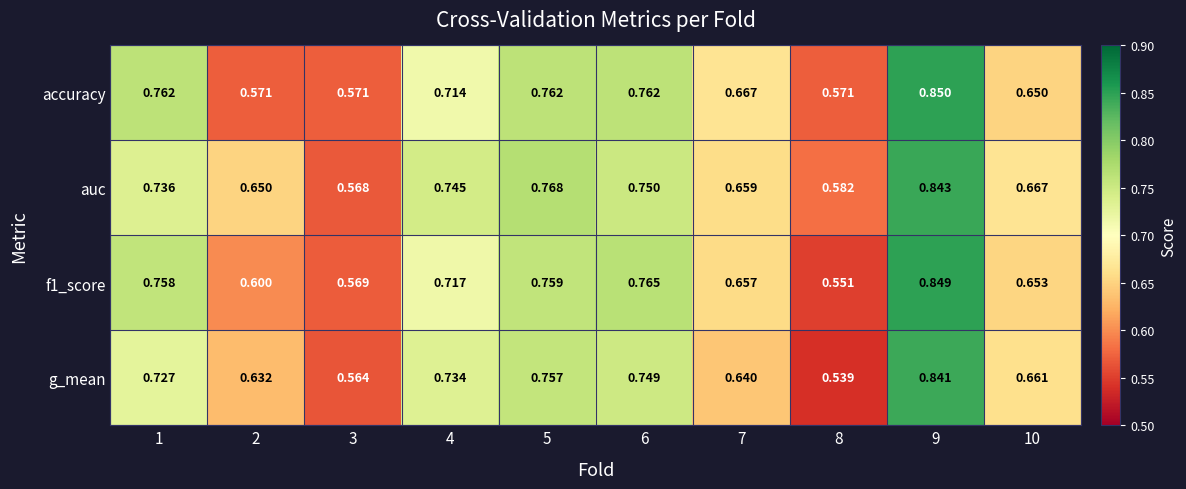

How many data points does each series have?

10